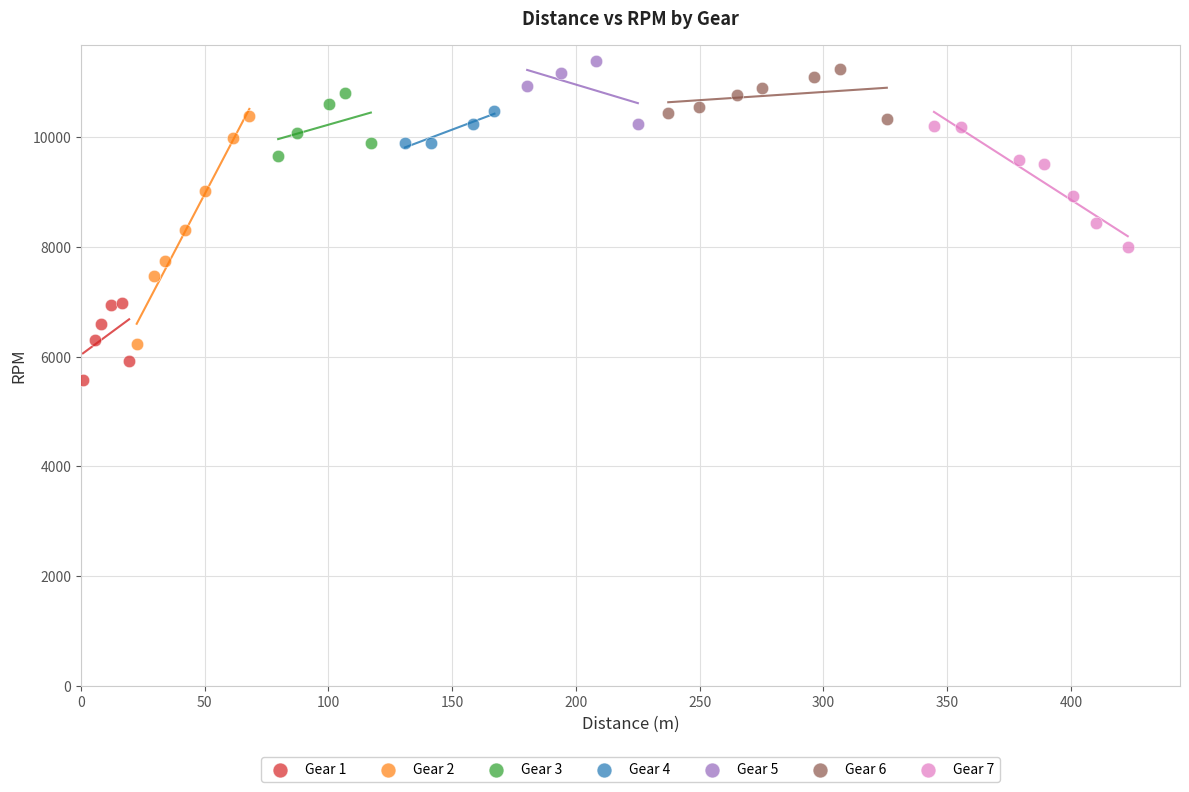

Which series reaches the minimum Y coordinate?

Gear 1